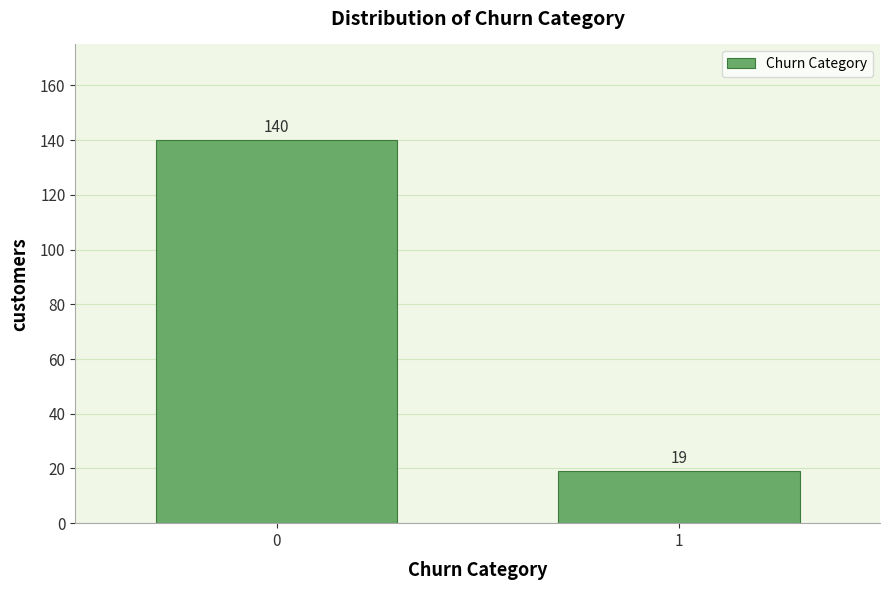

Reading left to right, what are all the values shown in this chart?

140	19